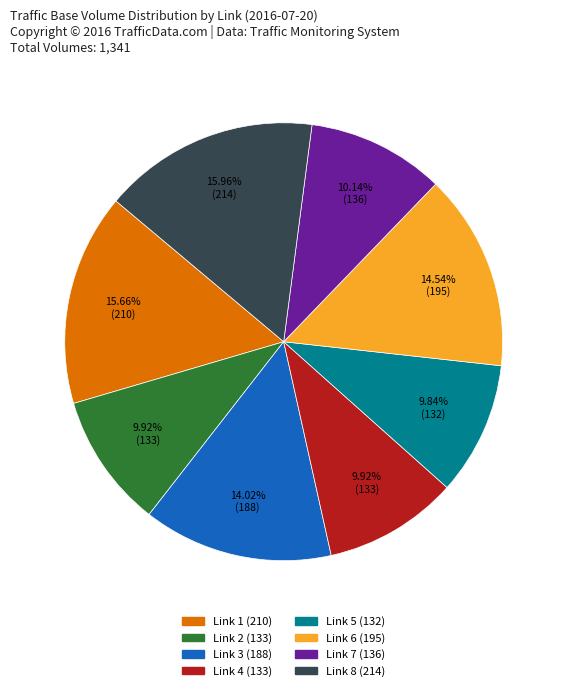

Does any single category account for the majority?

No